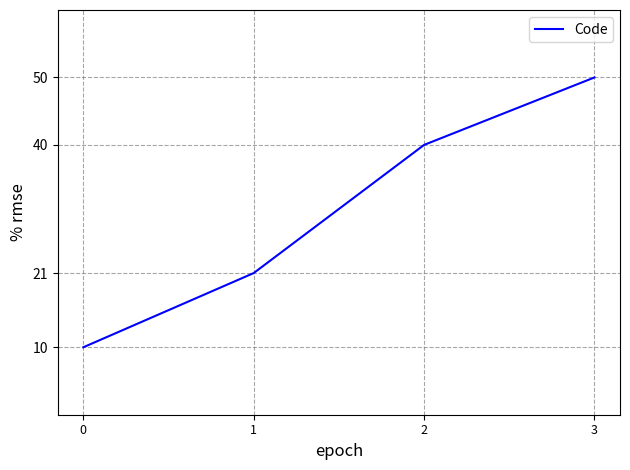

What is the maximum value shown in the chart?

50